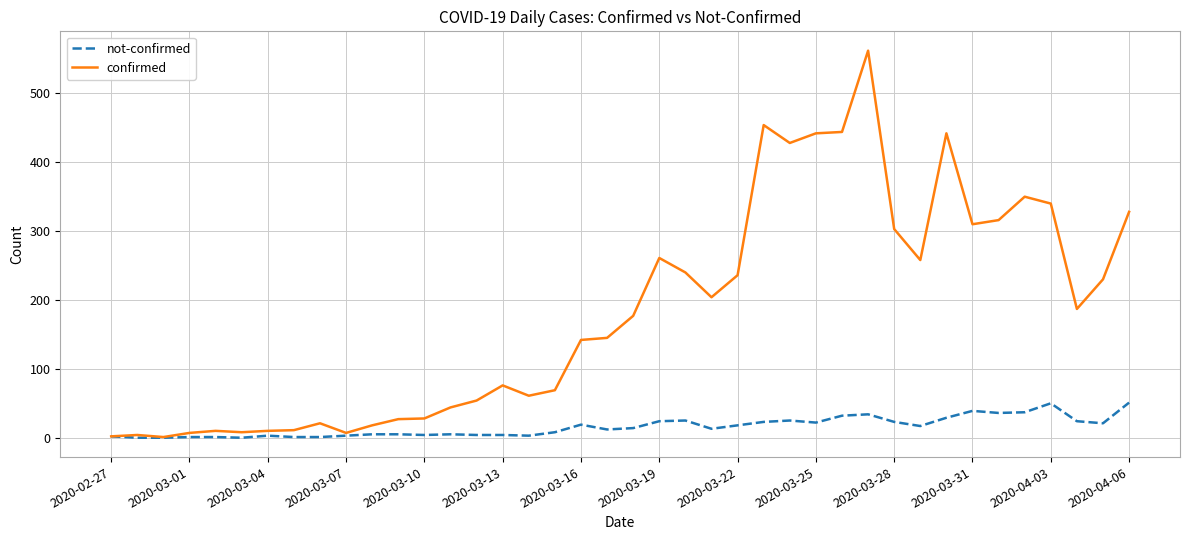

Rank the series by their maximum value, from lowest to highest.

not-confirmed, confirmed